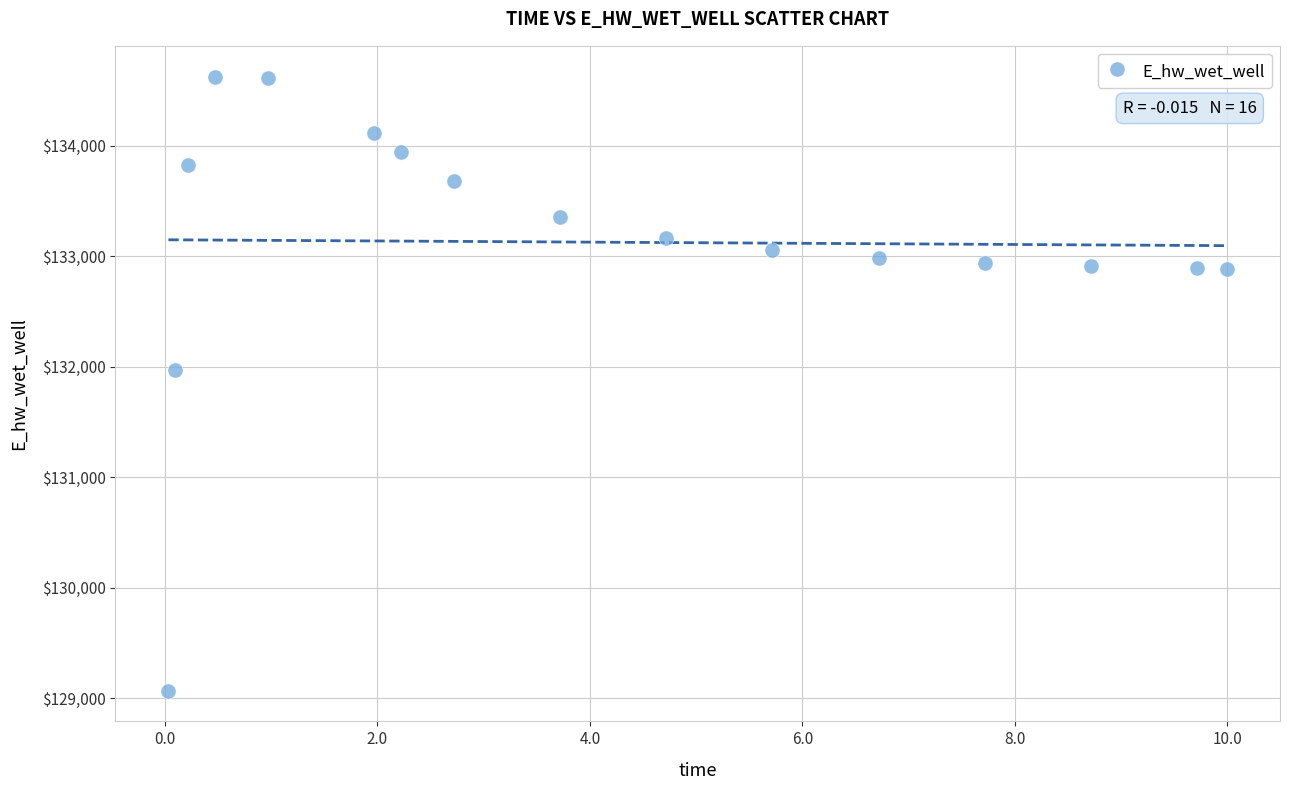

What is the range of Y values (max minus min)?

5557.8